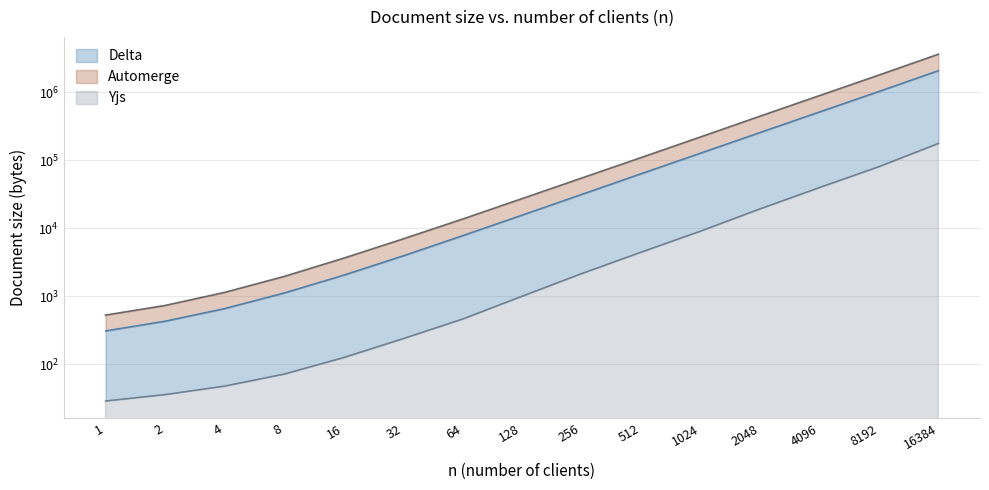

True or false: Automerge and Yjs intersect in this chart.

False